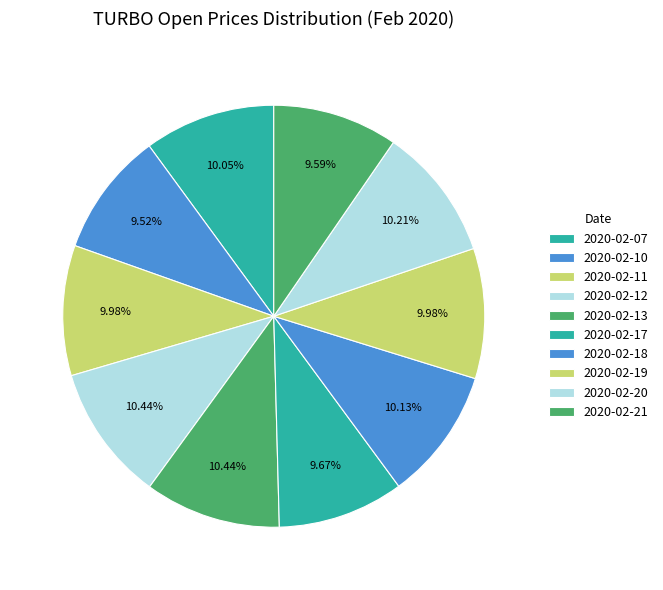

How many slices are in this pie chart?

10